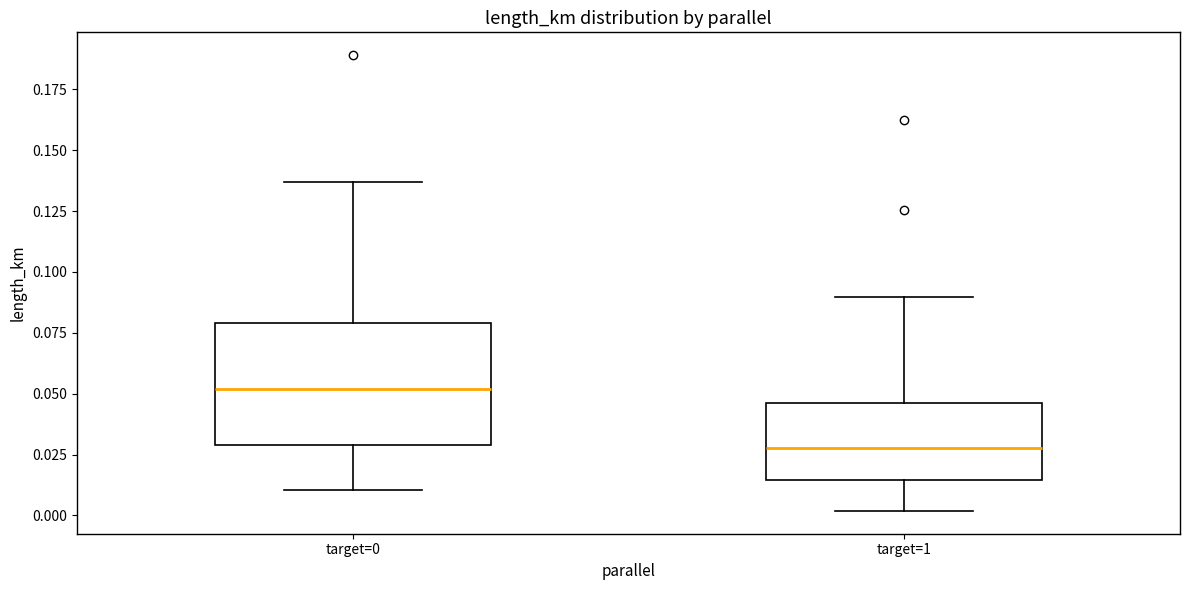

Which box has the highest median line?

target=0